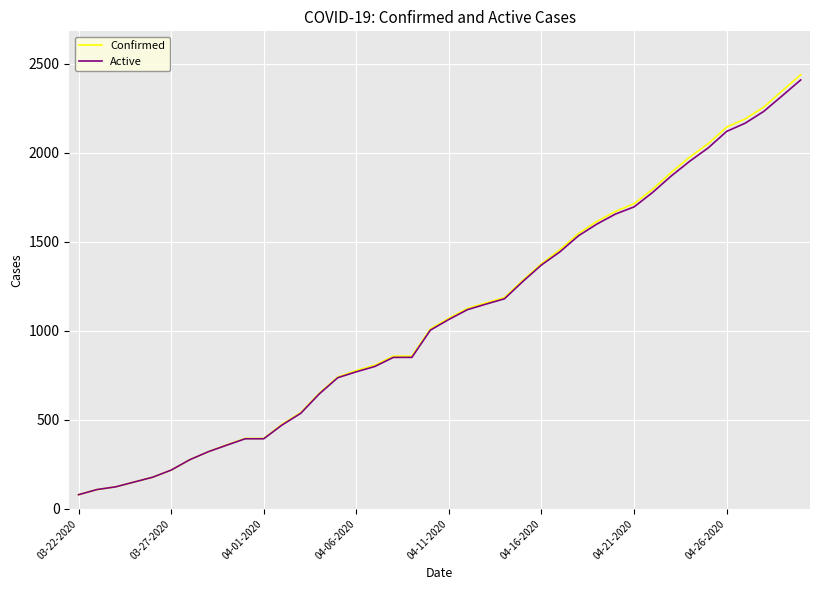

What is the highest value of the Active series?

2409